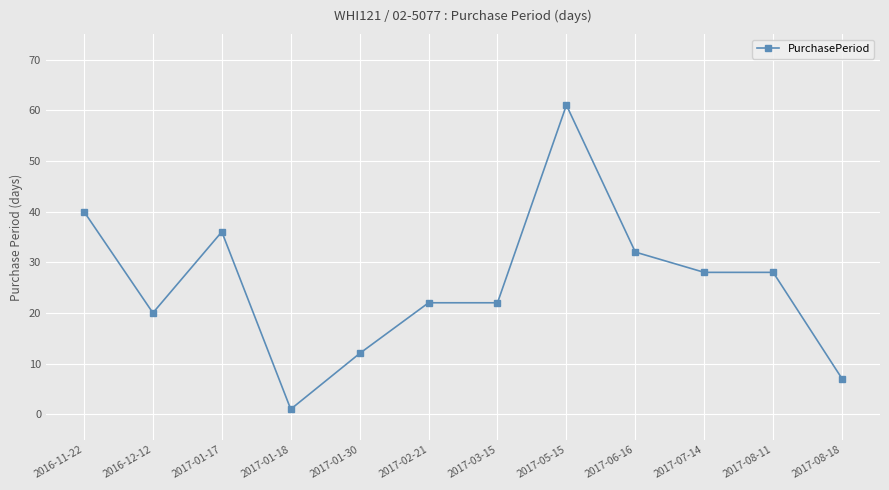

Reading left to right, transcribe all the data shown in this chart.

40	20	36	1	12	22	22	61	32	28	28	7